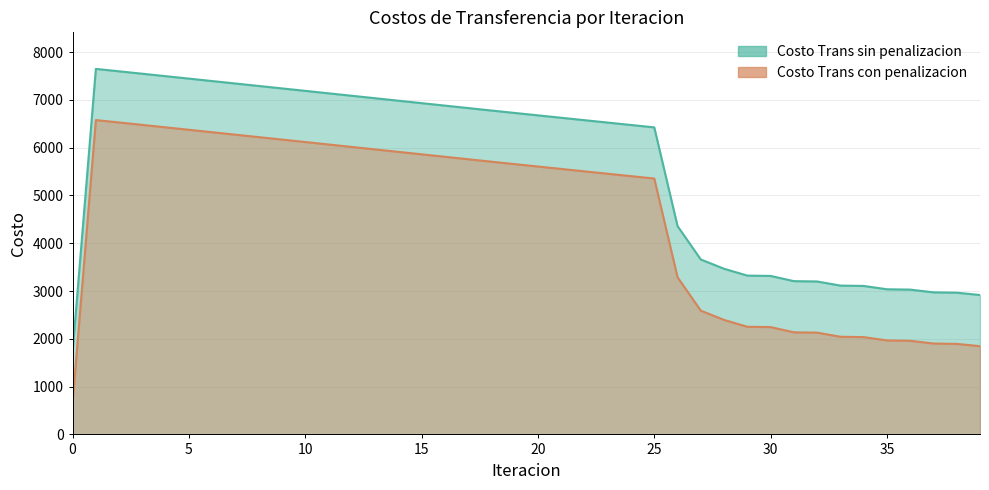

What is the total value across all series at 34?

5143.6